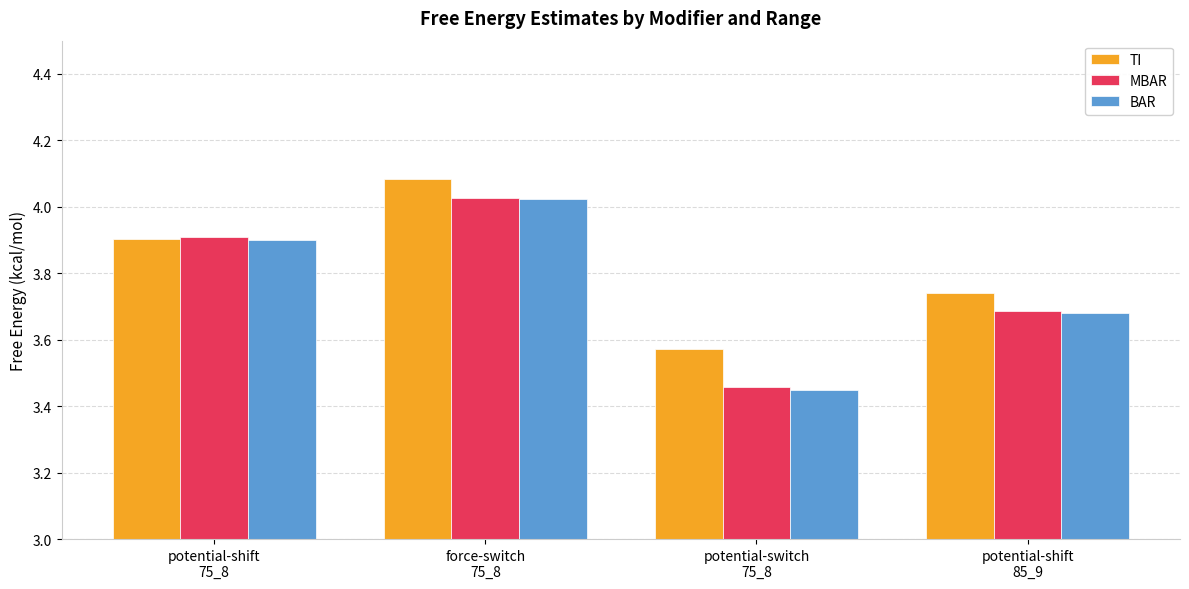

How many bars are there in each group?

3